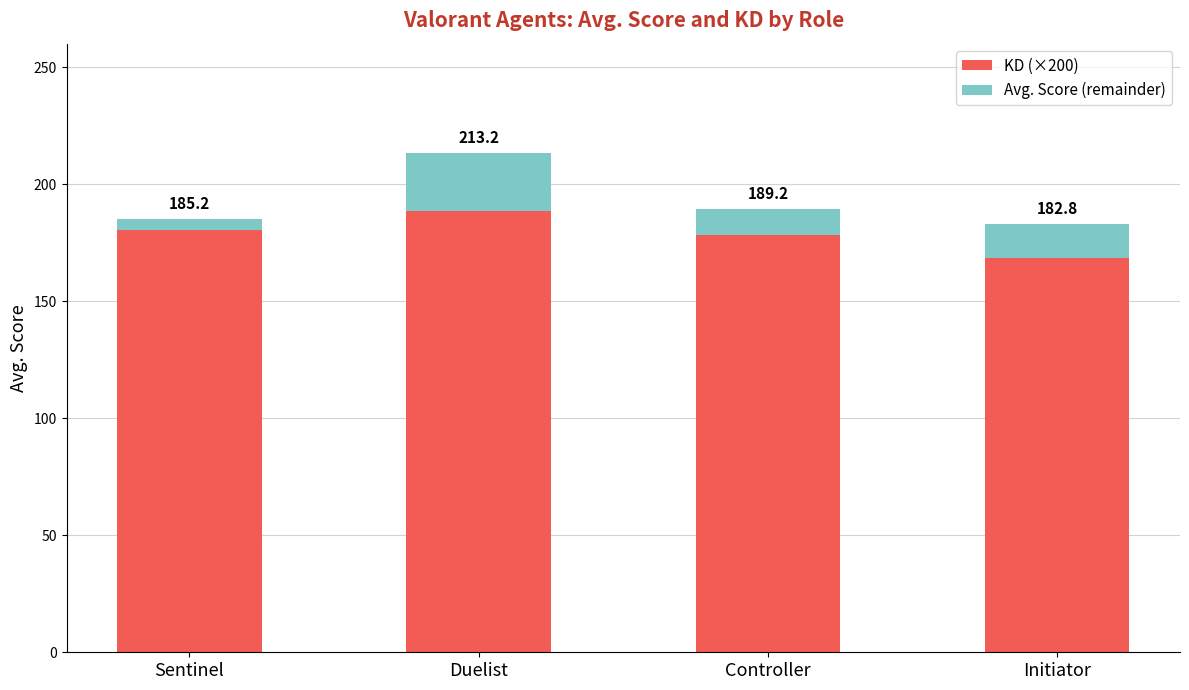

At how many categories does at least one series exceed 183?

1